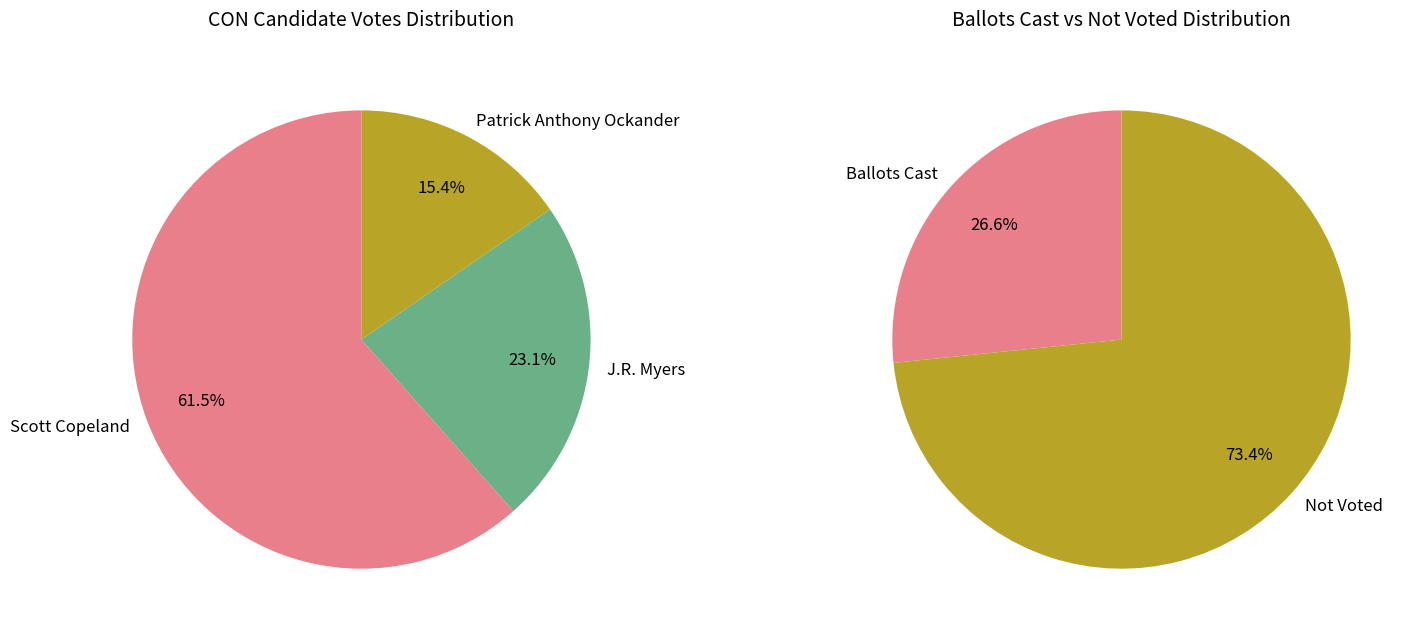

Which category accounts for the majority?

Scott Copeland